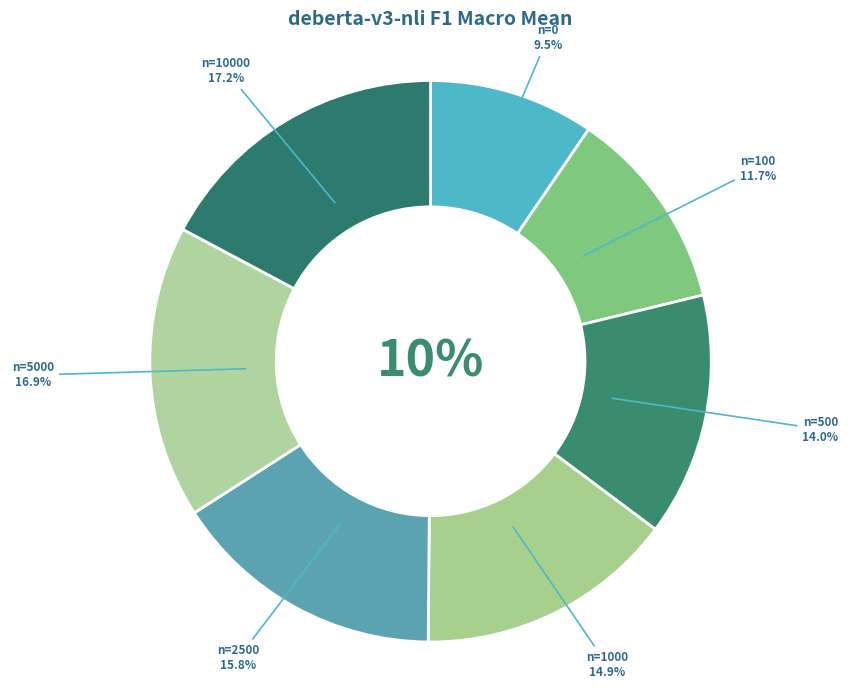

How many slices are in this pie chart?

7